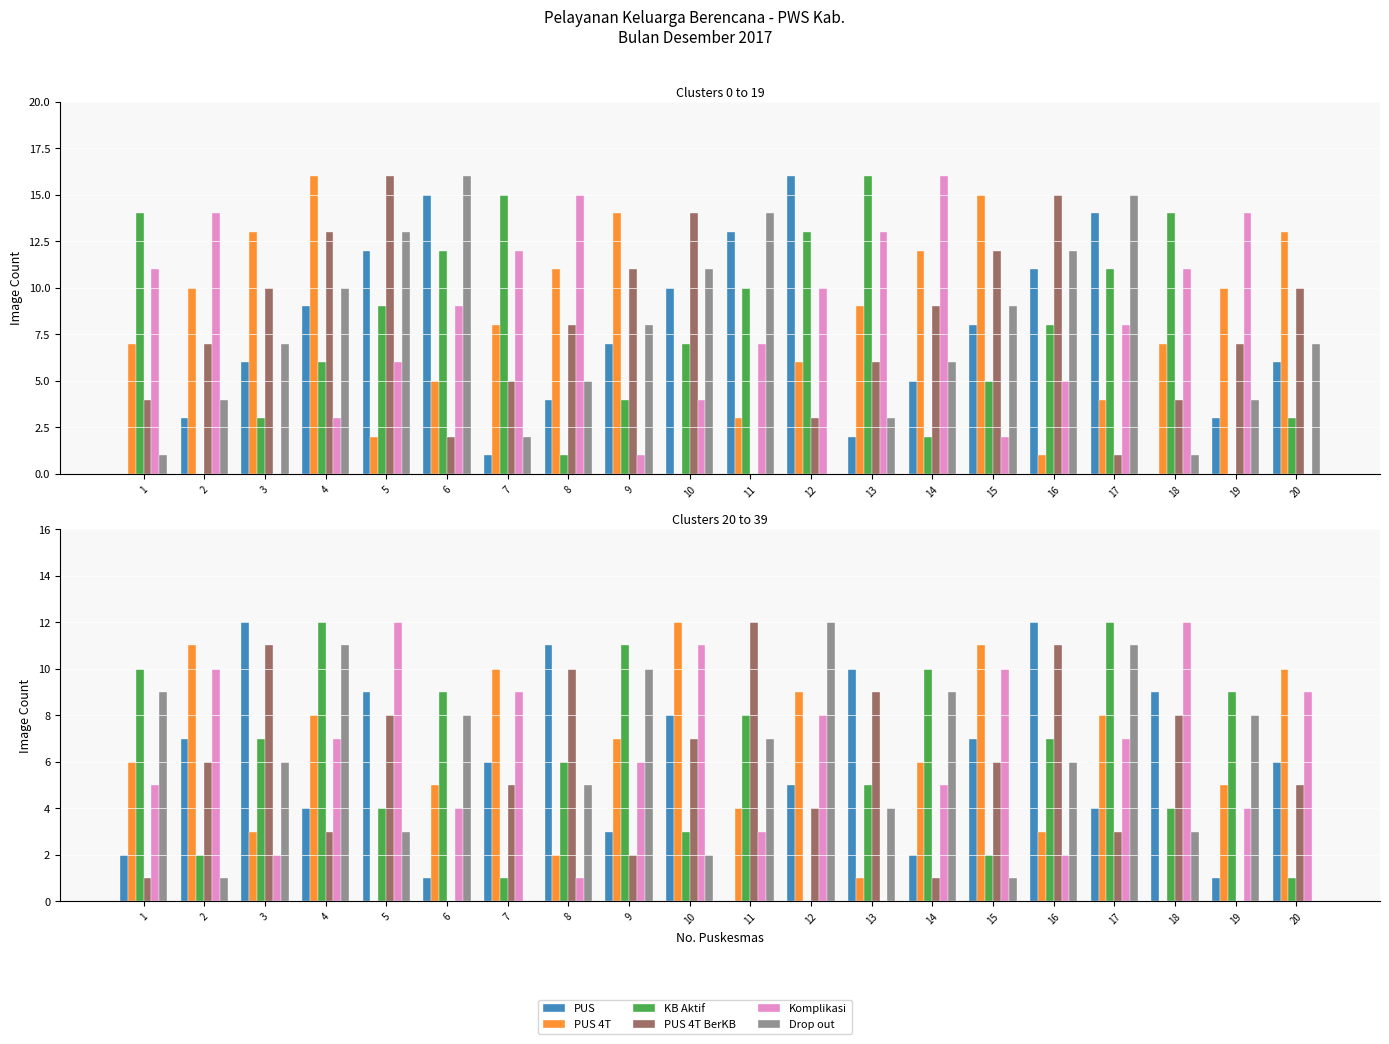

Are the bars grouped side by side (vs. stacked)?

Yes